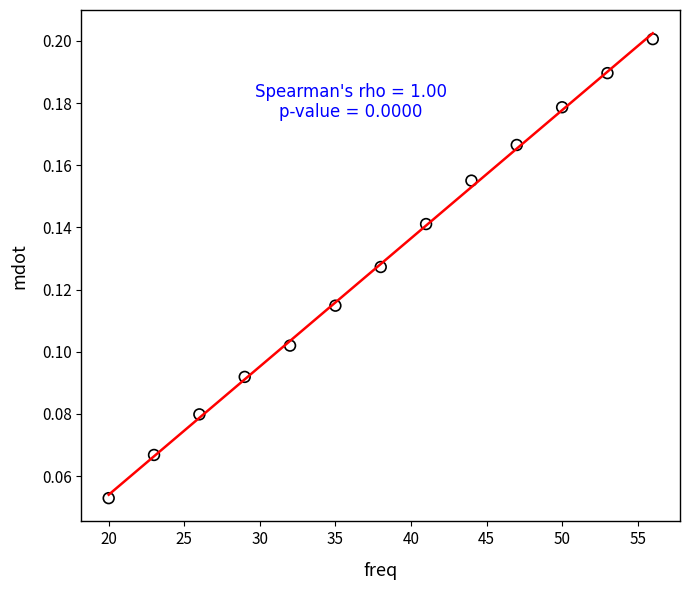

What is the range of X values (max minus min)?

36.0